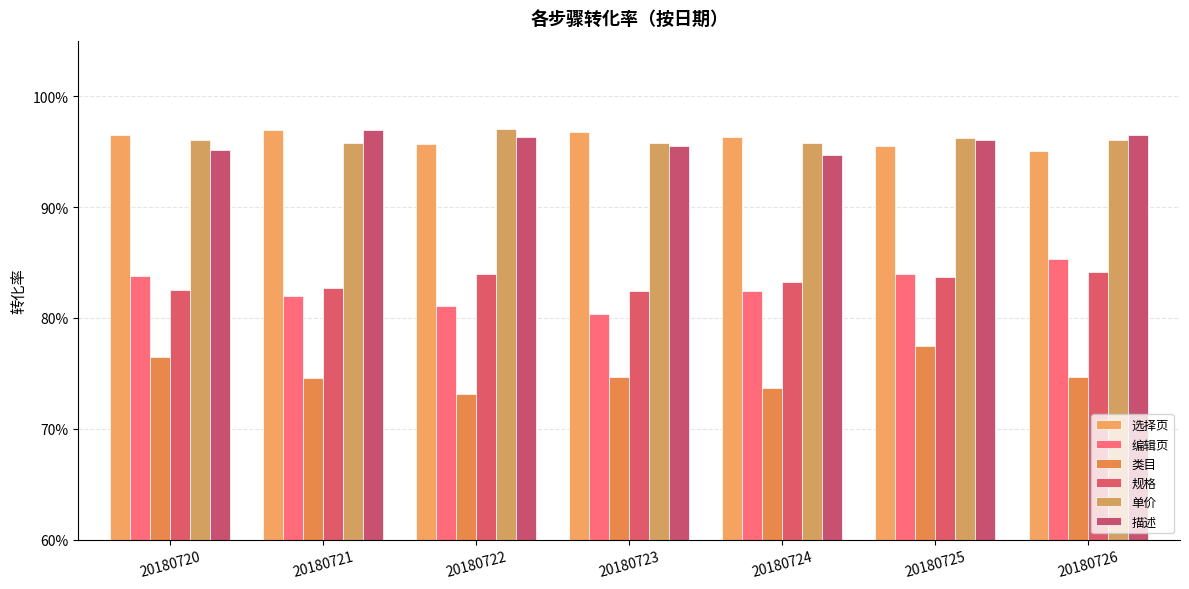

Which series has the largest total across all categories?

选择页